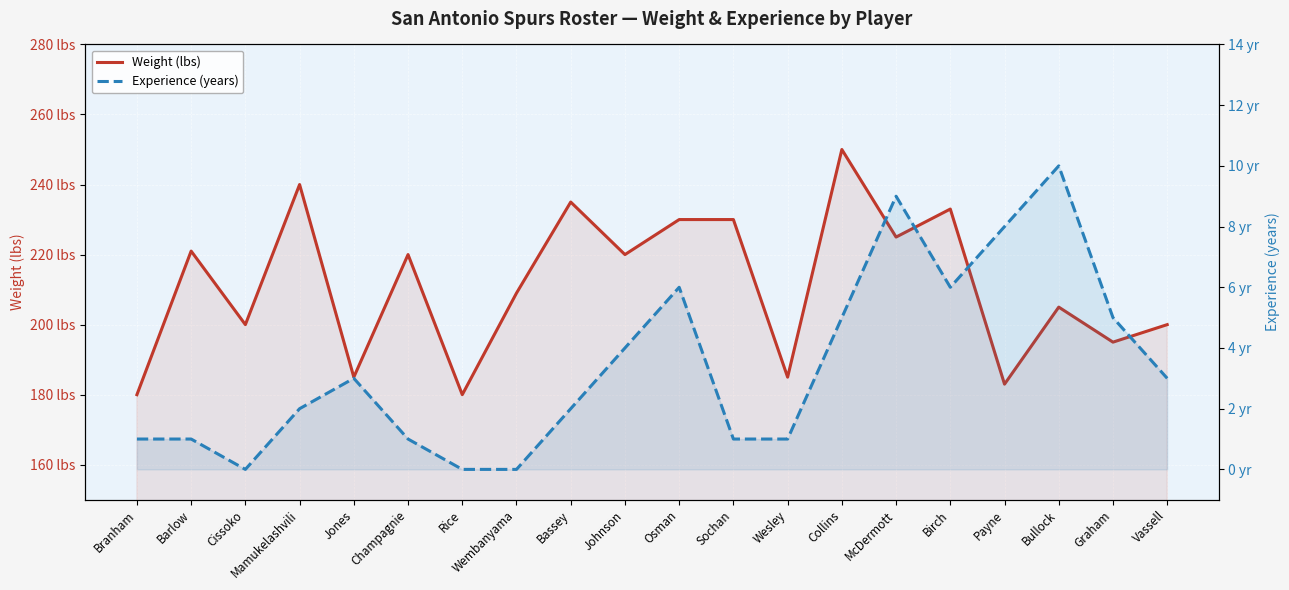

Is the value of Experience (years) at Johnson greater than the value of Weight (lbs) at Birch?

No